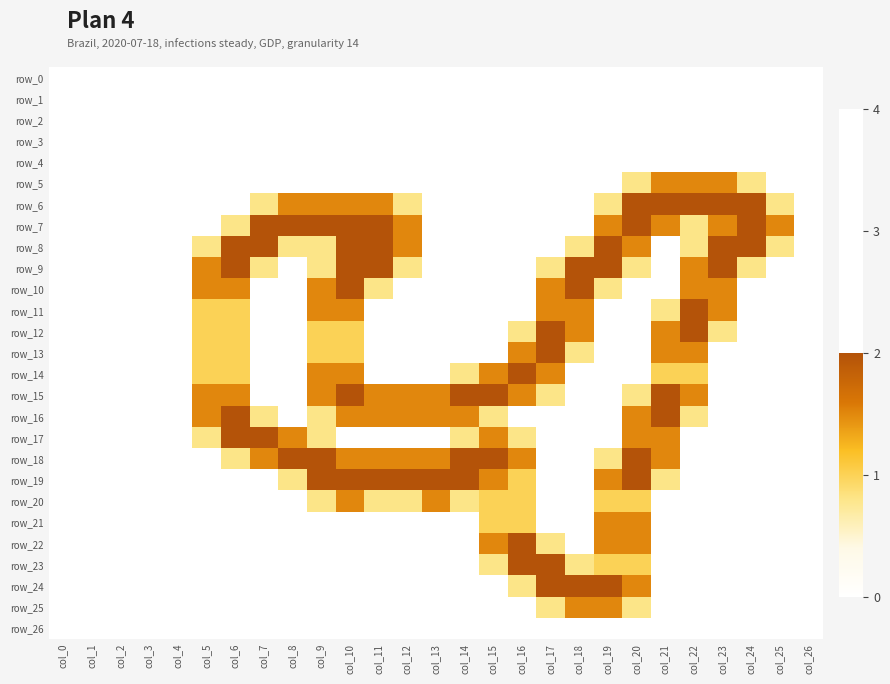

Which series has the widest spread of values?

row_6